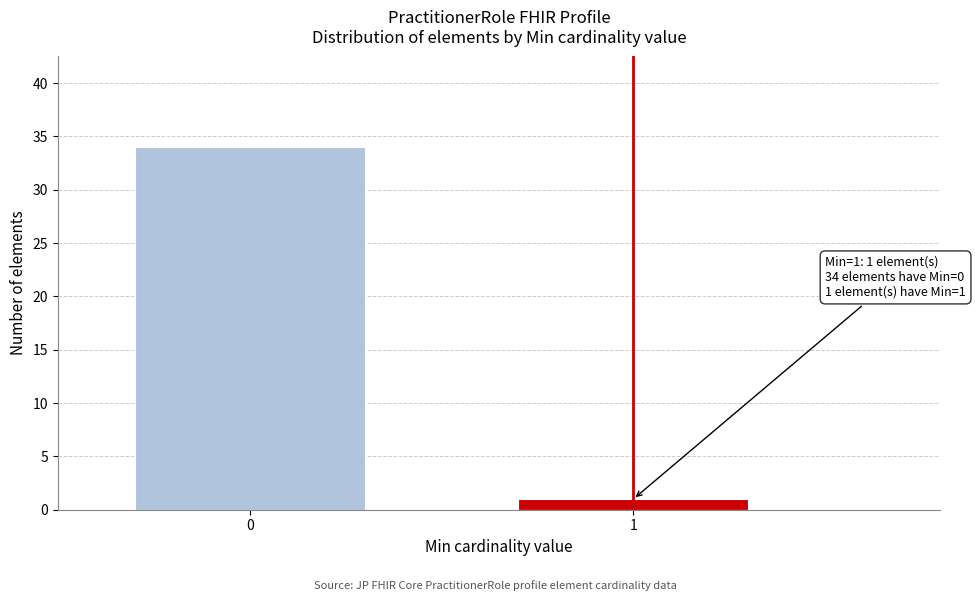

Reading left to right, transcribe all the data shown in this chart.

0=34	1=1